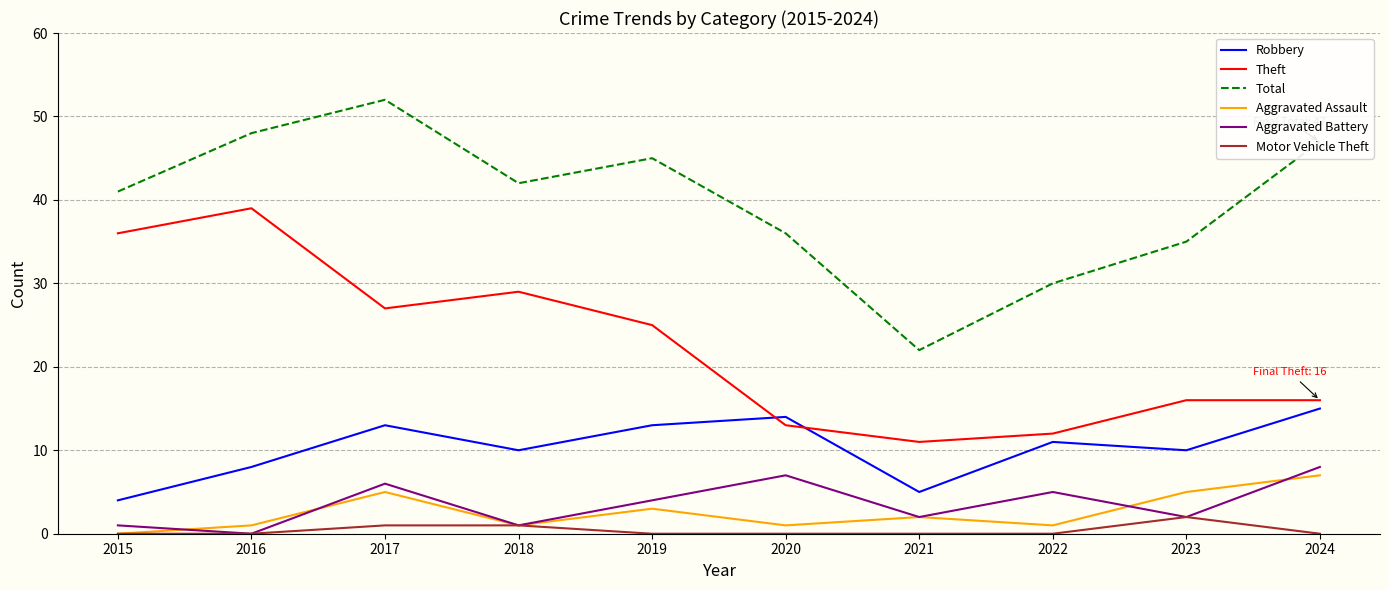

What is the highest value of the Total series?

52